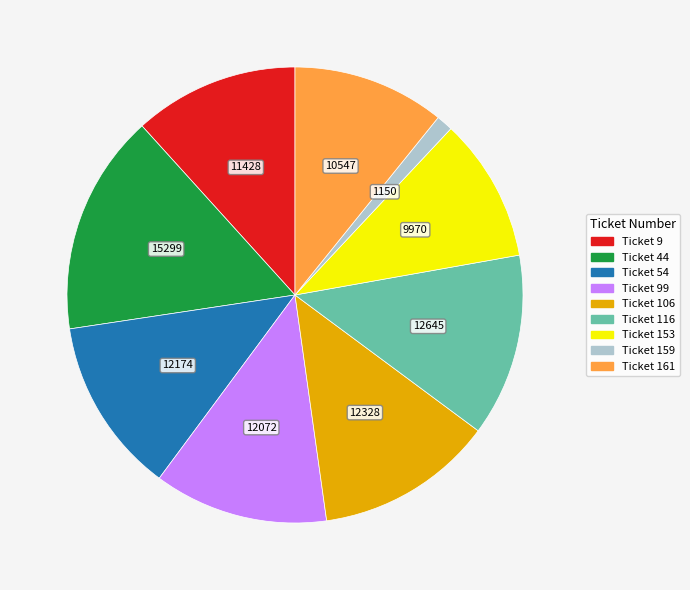

Does any single category account for the majority?

No